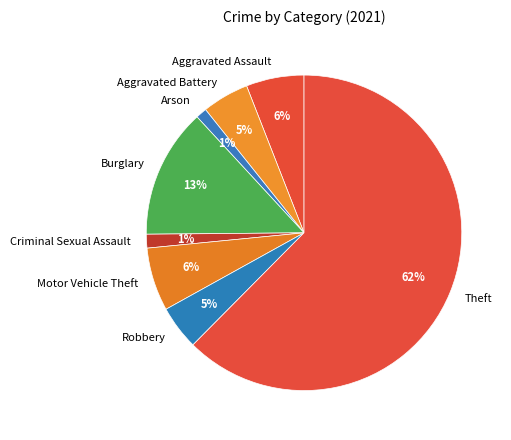

Count the number of slices in the pie.

8